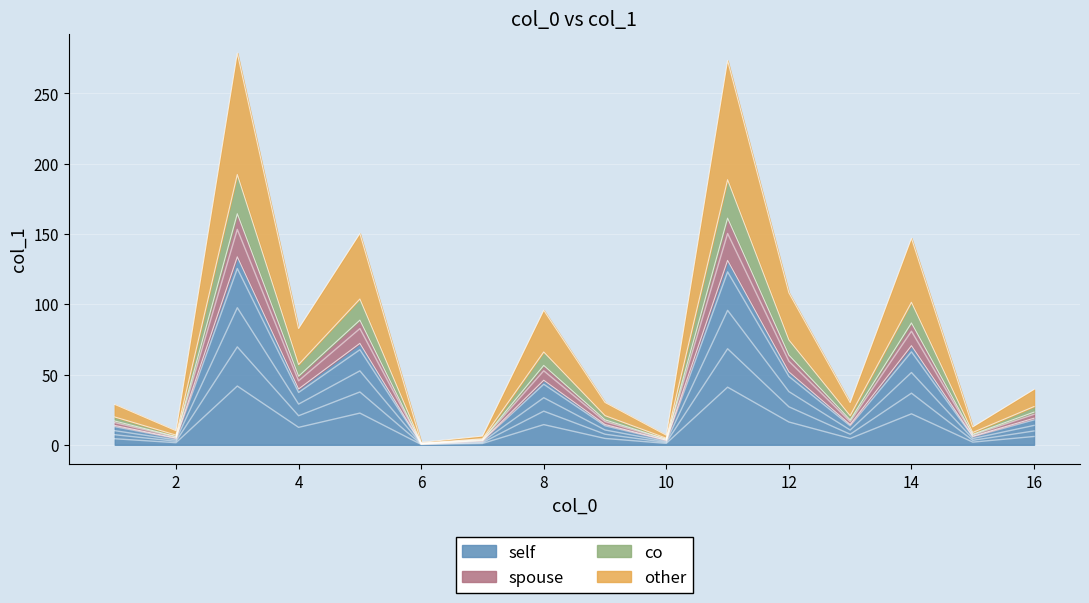

True or false: the data shows 1.7 at 6.

True